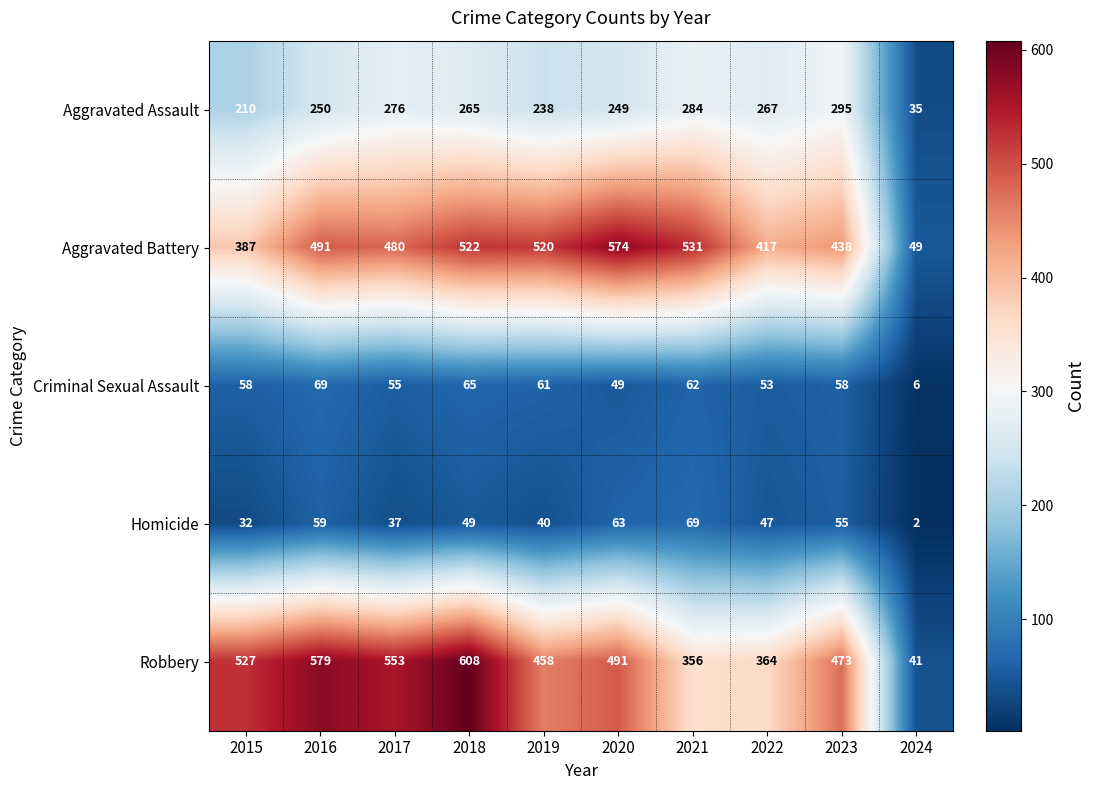

True or false: Criminal Sexual Assault has a value of 53 at 2022.

True